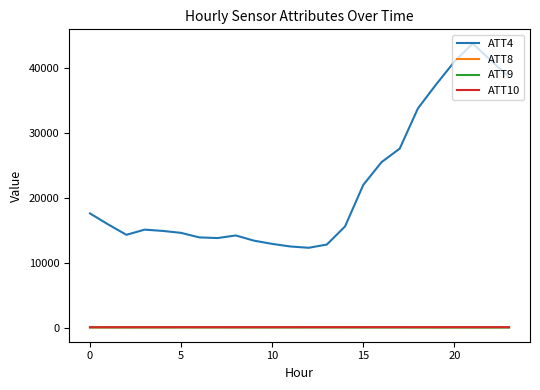

True or false: ATT9 and ATT4 cross at least once.

False